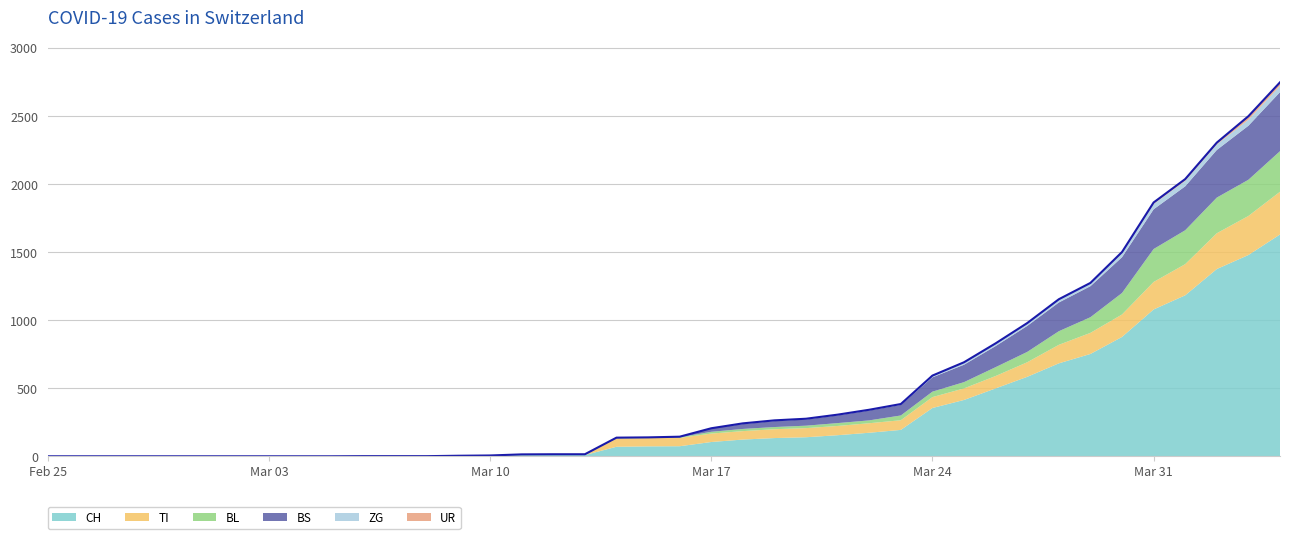

Reading left to right, list all the values displayed in this chart.

CH: 2020-02-25=0	2020-02-26=0	2020-02-27=0	2020-02-28=0	2020-02-29=0	2020-03-01=0	2020-03-02=0	2020-03-03=0	2020-03-04=0	2020-03-05=0	2020-03-06=1	2020-03-07=1	2020-03-08=1	2020-03-09=3	2020-03-10=4	2020-03-11=8	2020-03-12=9	2020-03-13=9	2020-03-14=70	2020-03-15=73	2020-03-16=74	2020-03-17=105	2020-03-18=123	2020-03-19=134	2020-03-20=140	2020-03-21=155	2020-03-22=173	2020-03-23=194	2020-03-24=355	2020-03-25=414	2020-03-26=499	2020-03-27=584	2020-03-28=683	2020-03-29=752	2020-03-30=877	2020-03-31=1079	2020-04-01=1183	2020-04-02=1376	2020-04-03=1479	2020-04-04=1630
TI: 2020-02-25=0	2020-02-26=0	2020-02-27=0	2020-02-28=0	2020-02-29=0	2020-03-01=0	2020-03-02=0	2020-03-03=0	2020-03-04=0	2020-03-05=0	2020-03-06=0	2020-03-07=0	2020-03-08=0	2020-03-09=0	2020-03-10=0	2020-03-11=0	2020-03-12=0	2020-03-13=0	2020-03-14=61	2020-03-15=61	2020-03-16=61	2020-03-17=62	2020-03-18=62	2020-03-19=65	2020-03-20=67	2020-03-21=68	2020-03-22=70	2020-03-23=71	2020-03-24=80	2020-03-25=85	2020-03-26=91	2020-03-27=107	2020-03-28=136	2020-03-29=155	2020-03-30=165	2020-03-31=202	2020-04-01=229	2020-04-02=263	2020-04-03=287	2020-04-04=314
ZG: 2020-02-25=0	2020-02-26=0	2020-02-27=0	2020-02-28=0	2020-02-29=0	2020-03-01=0	2020-03-02=0	2020-03-03=0	2020-03-04=0	2020-03-05=0	2020-03-06=0	2020-03-07=0	2020-03-08=0	2020-03-09=0	2020-03-10=0	2020-03-11=0	2020-03-12=0	2020-03-13=0	2020-03-14=0	2020-03-15=0	2020-03-16=0	2020-03-17=1	2020-03-18=5	2020-03-19=5	2020-03-20=5	2020-03-21=5	2020-03-22=5	2020-03-23=5	2020-03-24=12	2020-03-25=18	2020-03-26=18	2020-03-27=18	2020-03-28=21	2020-03-29=21	2020-03-30=29	2020-03-31=39	2020-04-01=40	2020-04-02=41	2020-04-03=44	2020-04-04=46
BL: 2020-02-25=0	2020-02-26=0	2020-02-27=0	2020-02-28=0	2020-02-29=0	2020-03-01=0	2020-03-02=0	2020-03-03=0	2020-03-04=0	2020-03-05=0	2020-03-06=0	2020-03-07=0	2020-03-08=0	2020-03-09=1	2020-03-10=2	2020-03-11=2	2020-03-12=2	2020-03-13=2	2020-03-14=2	2020-03-15=5	2020-03-16=5	2020-03-17=13	2020-03-18=16	2020-03-19=16	2020-03-20=18	2020-03-21=21	2020-03-22=21	2020-03-23=35	2020-03-24=40	2020-03-25=46	2020-03-26=65	2020-03-27=76	2020-03-28=100	2020-03-29=115	2020-03-30=158	2020-03-31=242	2020-04-01=249	2020-04-02=262	2020-04-03=266	2020-04-04=298
BS: 2020-02-25=0	2020-02-26=0	2020-02-27=0	2020-02-28=0	2020-02-29=0	2020-03-01=0	2020-03-02=0	2020-03-03=0	2020-03-04=0	2020-03-05=0	2020-03-06=0	2020-03-07=0	2020-03-08=0	2020-03-09=0	2020-03-10=0	2020-03-11=4	2020-03-12=4	2020-03-13=4	2020-03-14=4	2020-03-15=0	2020-03-16=4	2020-03-17=25	2020-03-18=36	2020-03-19=44	2020-03-20=46	2020-03-21=57	2020-03-22=73	2020-03-23=78	2020-03-24=105	2020-03-25=128	2020-03-26=155	2020-03-27=191	2020-03-28=211	2020-03-29=228	2020-03-30=263	2020-03-31=292	2020-04-01=323	2020-04-02=350	2020-04-03=397	2020-04-04=434
UR: 2020-02-25=0	2020-02-26=0	2020-02-27=0	2020-02-28=0	2020-02-29=0	2020-03-01=0	2020-03-02=0	2020-03-03=0	2020-03-04=0	2020-03-05=0	2020-03-06=0	2020-03-07=0	2020-03-08=0	2020-03-09=0	2020-03-10=0	2020-03-11=0	2020-03-12=0	2020-03-13=0	2020-03-14=0	2020-03-15=0	2020-03-16=0	2020-03-17=0	2020-03-18=0	2020-03-19=0	2020-03-20=0	2020-03-21=0	2020-03-22=0	2020-03-23=1	2020-03-24=1	2020-03-25=0	2020-03-26=2	2020-03-27=3	2020-03-28=3	2020-03-29=3	2020-03-30=9	2020-03-31=11	2020-04-01=13	2020-04-02=13	2020-04-03=26	2020-04-04=26